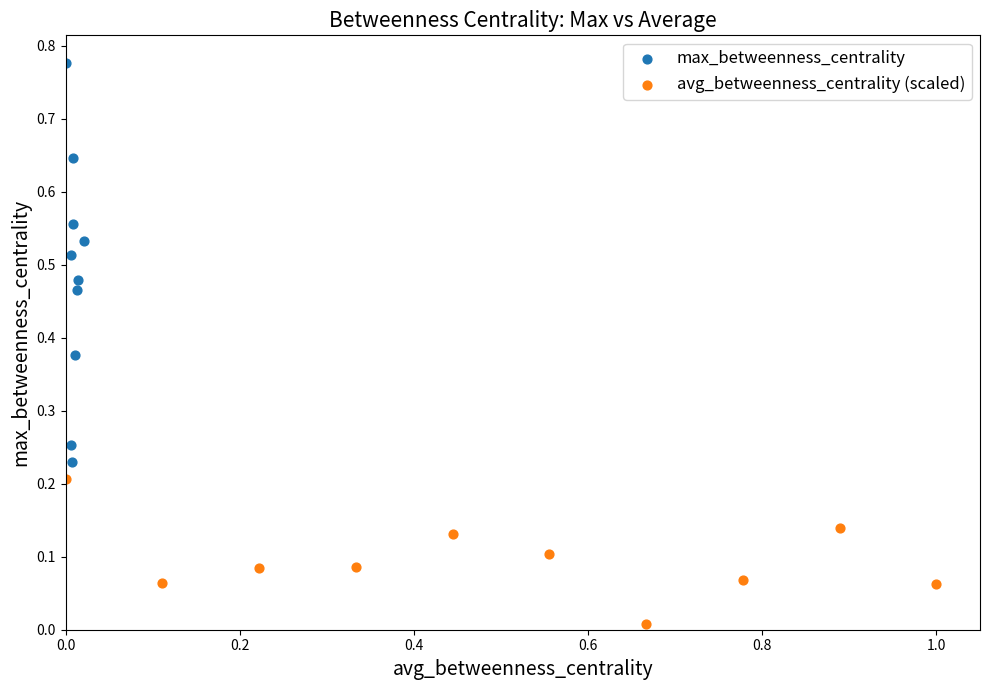

Which series has the largest Y range (max minus min)?

max_betweenness_centrality